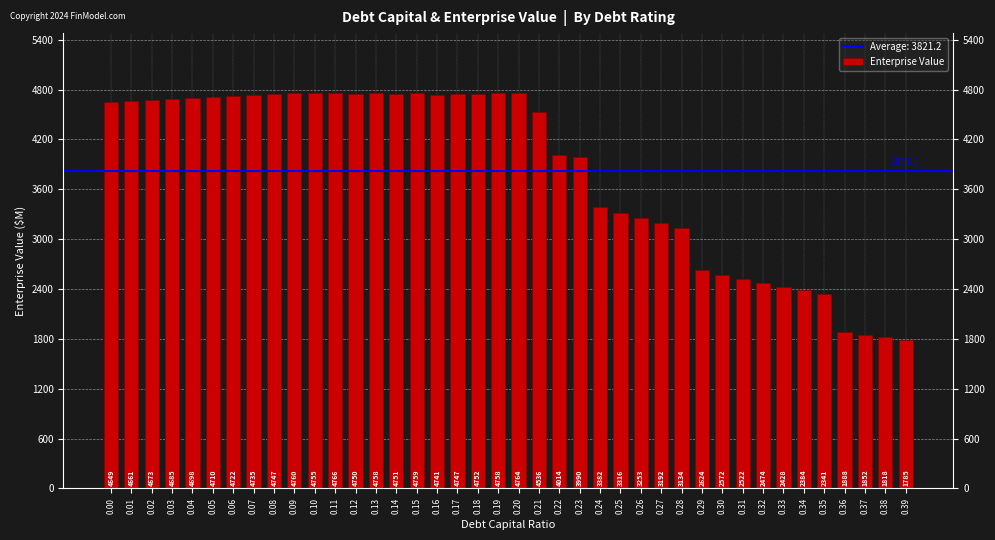

Reading left to right, what are all the values shown in this chart?

4649.2	4661.2	4673.3	4685.5	4697.7	4710.0	4722.3	4734.7	4747.2	4759.8	4754.7	4765.6	4749.8	4758.4	4751.2	4758.6	4740.8	4746.6	4752.5	4758.3	4764.2	4535.7	4014.3	3989.6	3381.8	3316.2	3253.1	3192.4	3133.9	2623.7	2571.9	2522.1	2474.2	2428.1	2383.7	2340.9	1888.3	1852.5	1818.0	1784.8